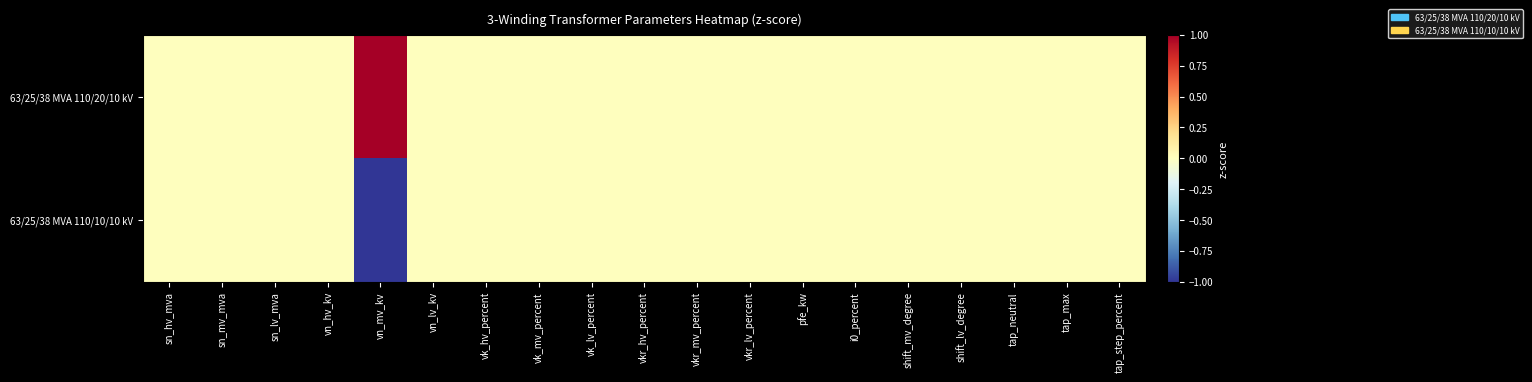

How many data points does each series have?

19